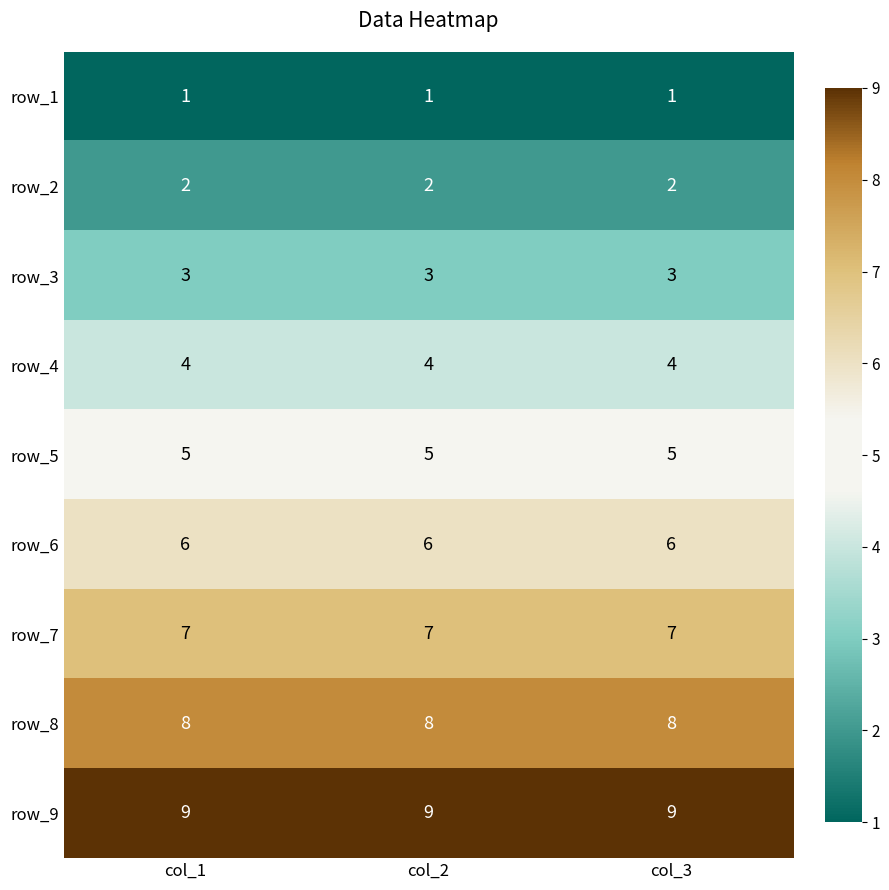

What is the difference between the highest and lowest values at col_1?

8